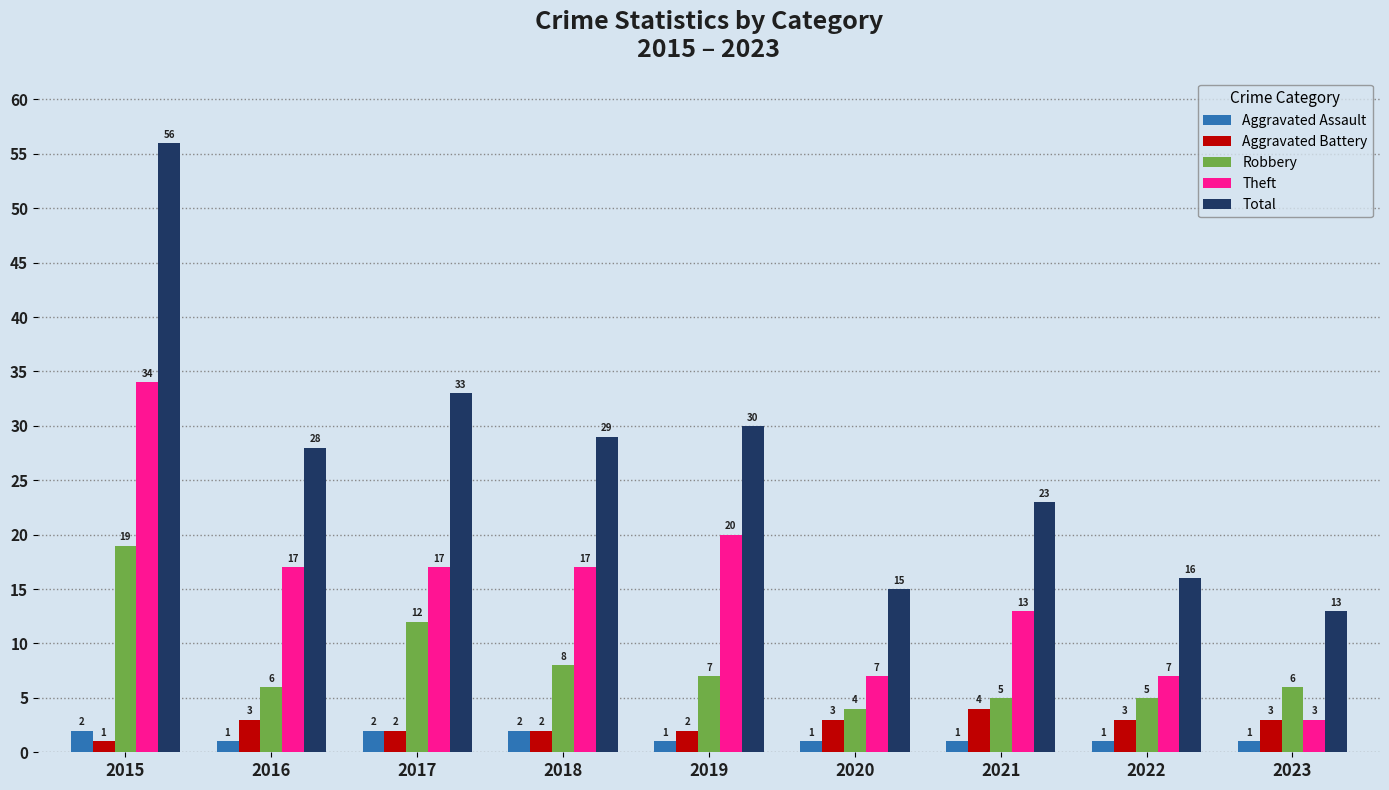

At 2020, list the series in order from smallest to largest.

Aggravated Assault, Aggravated Battery, Robbery, Theft, Total